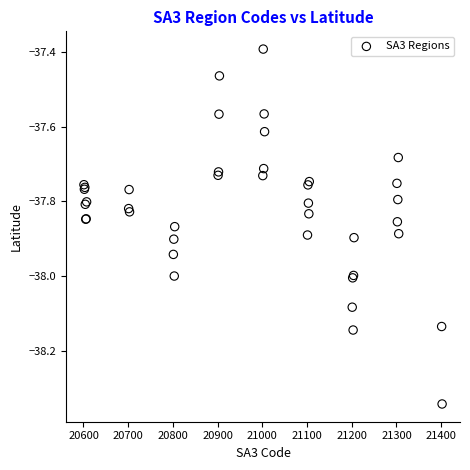

What Y value in the scatter plot is closest to -37?

-37.4